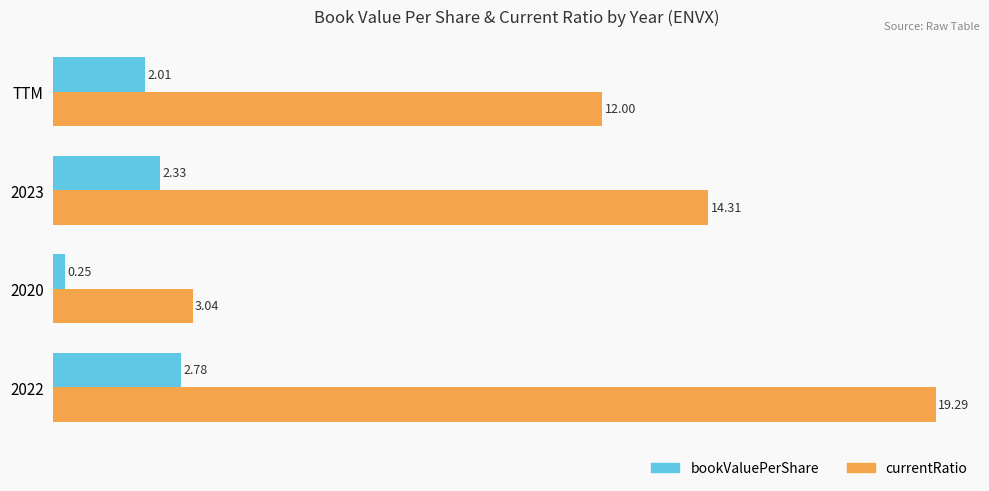

What is the sum of all currentRatio values?

48.6